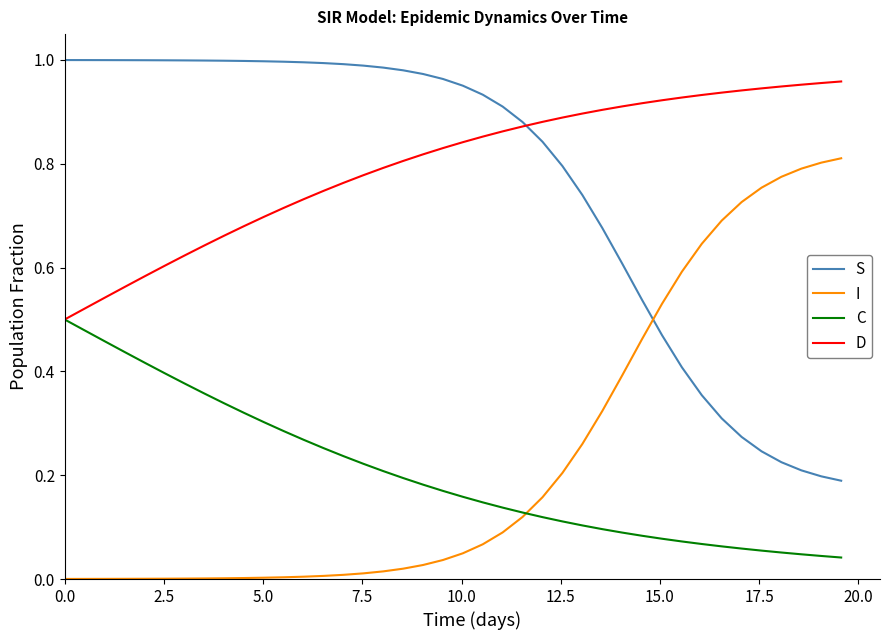

Rank the series by their maximum value, from lowest to highest.

C, I, D, S